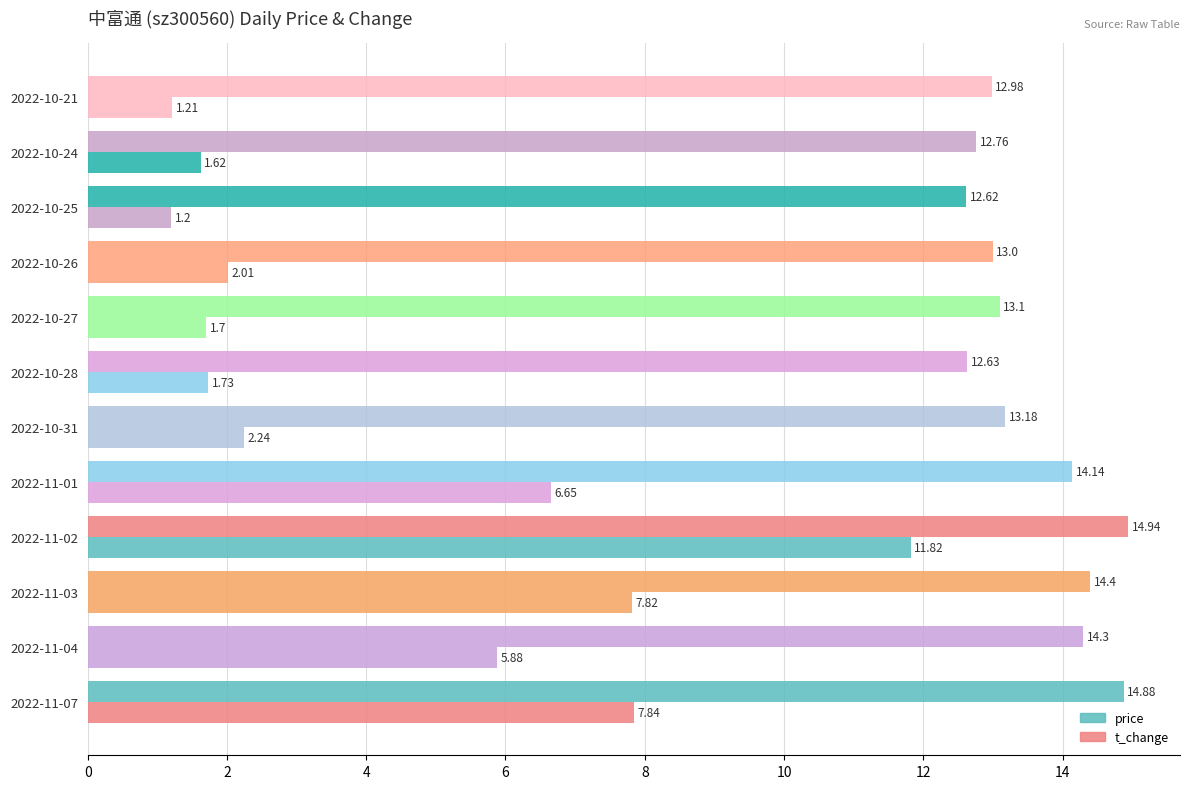

How many values in the t_change series are below 2?

5